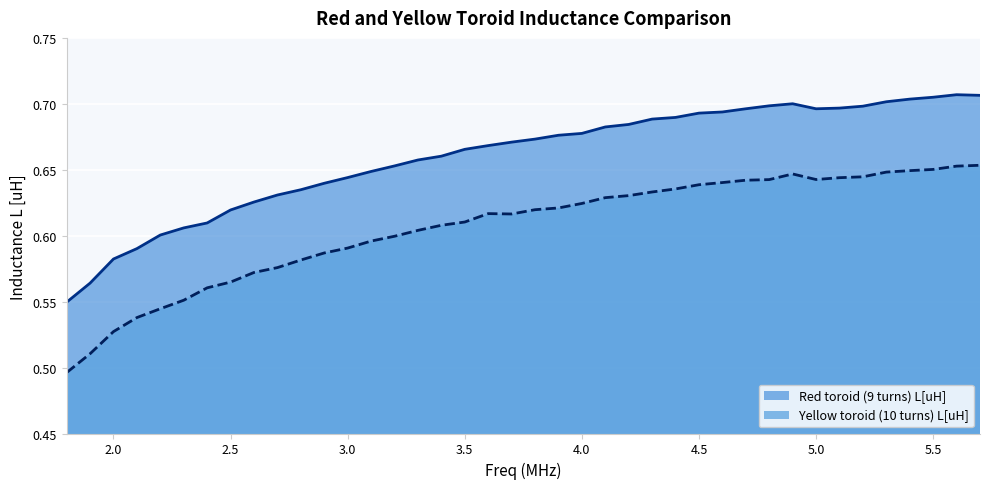

What is the smallest value displayed?

0.5